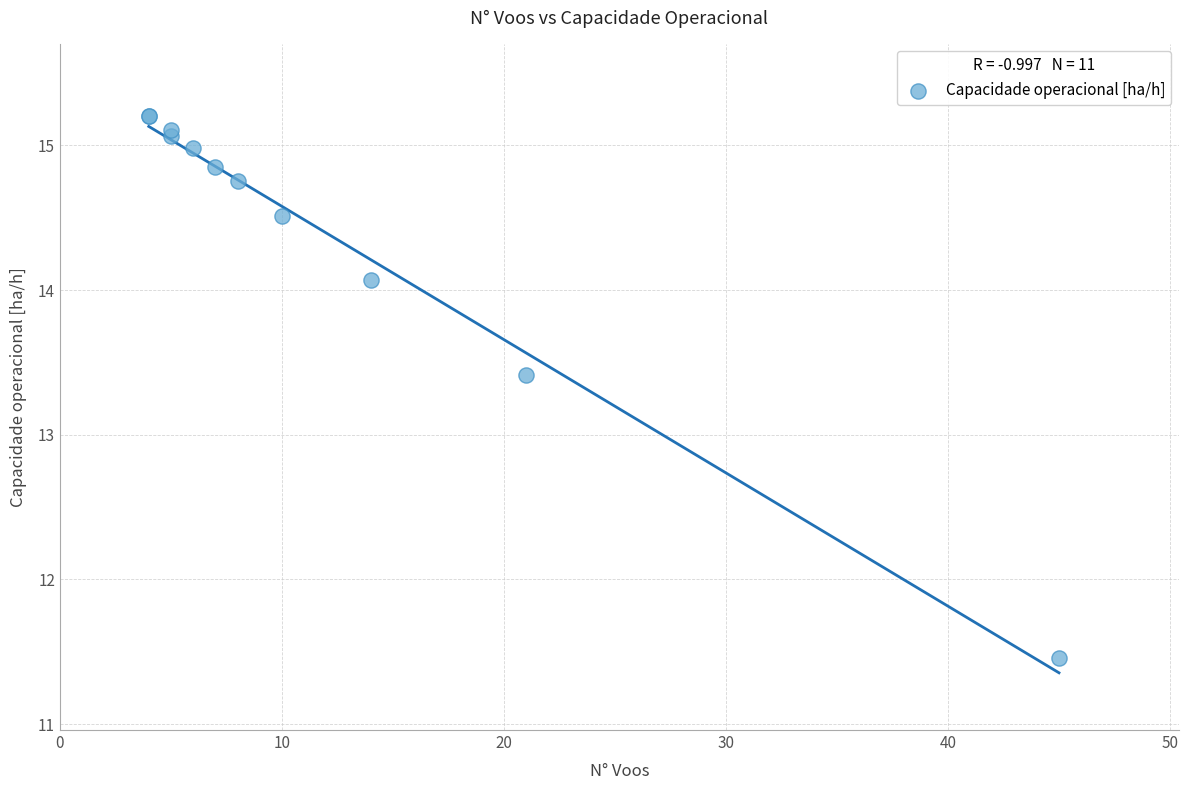

What Y value in the scatter plot is closest to 13?

13.4